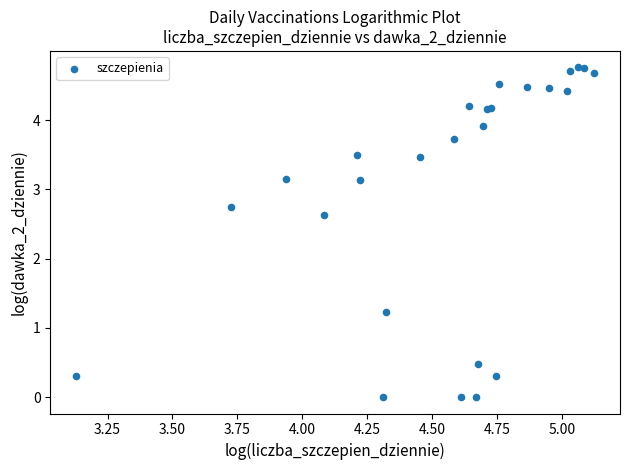

What Y value in the scatter plot is closest to 2?

2.6